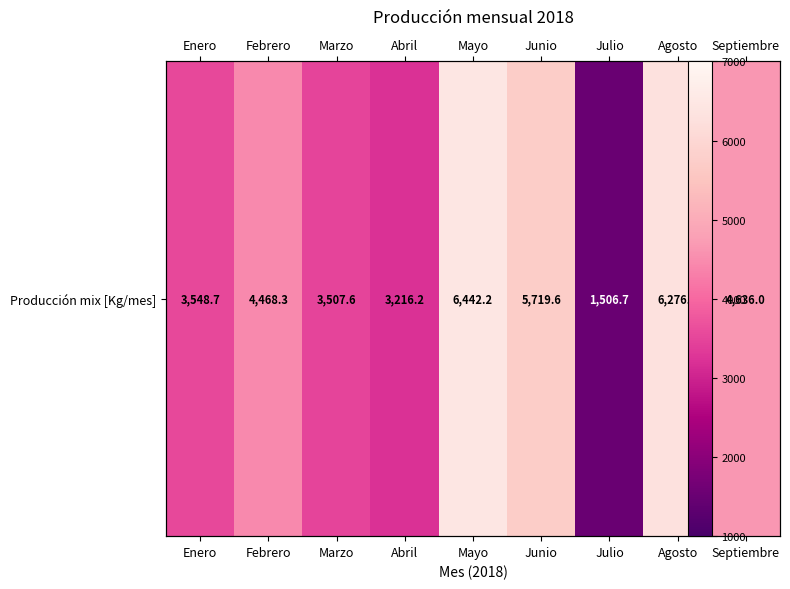

Reading right to left, what are all the values shown in this chart?

4636.0	6276.2	1506.7	5719.6	6442.2	3216.2	3507.6	4468.3	3548.7